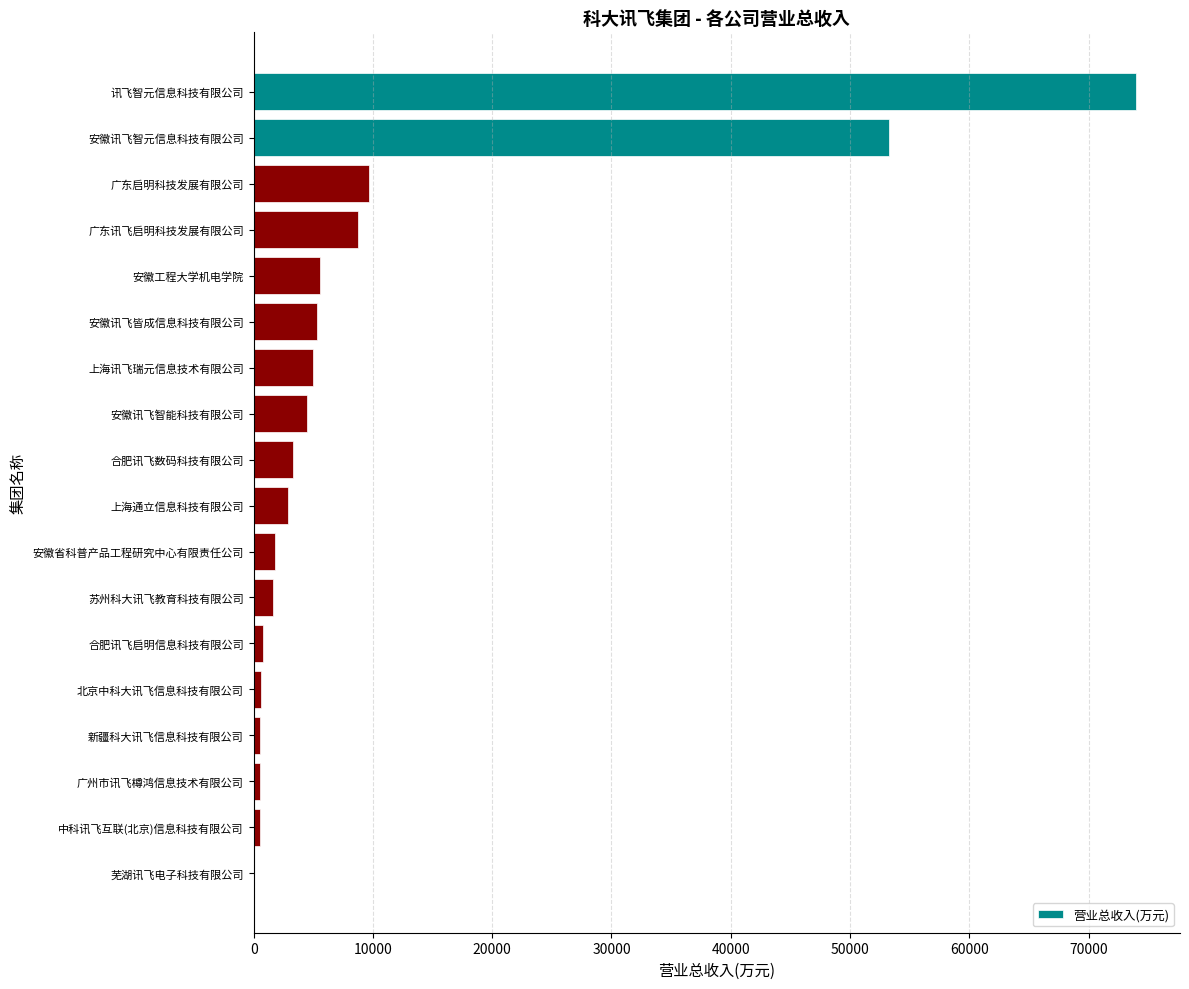

Read the value at 合肥讯飞数码科技有限公司.

3294.6